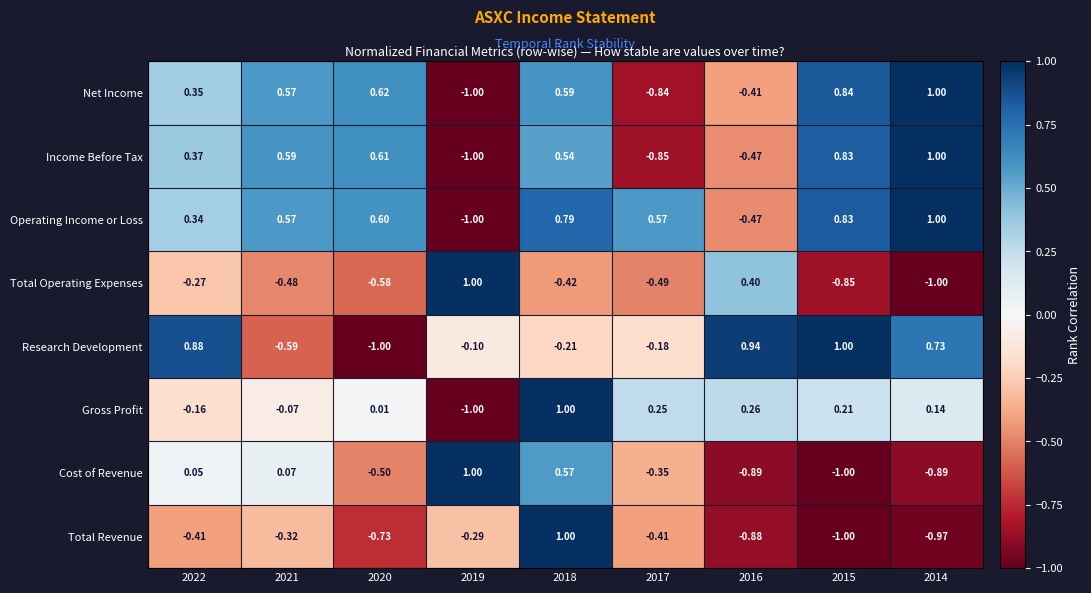

Is the value of Operating Income or Loss at 2020 greater than the value of Research Development at 2017?

Yes